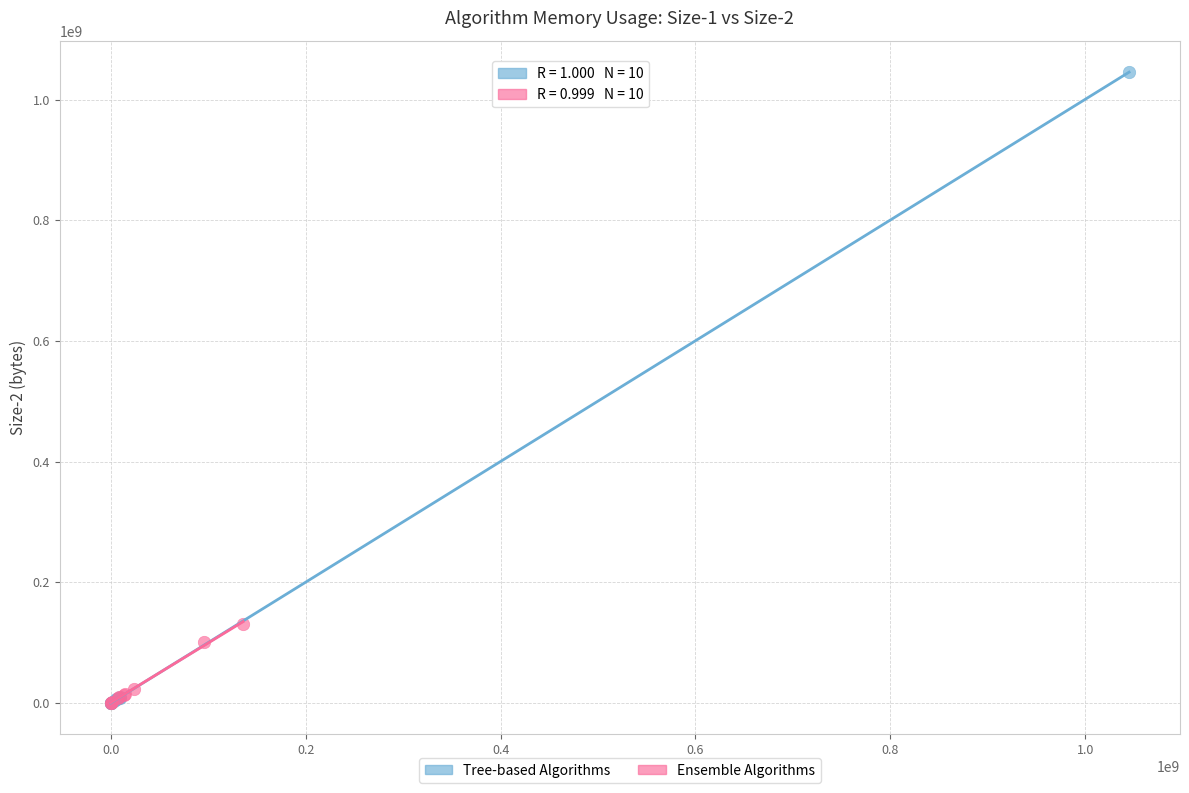

Which series contains the highest Y value?

Tree-based Algorithms